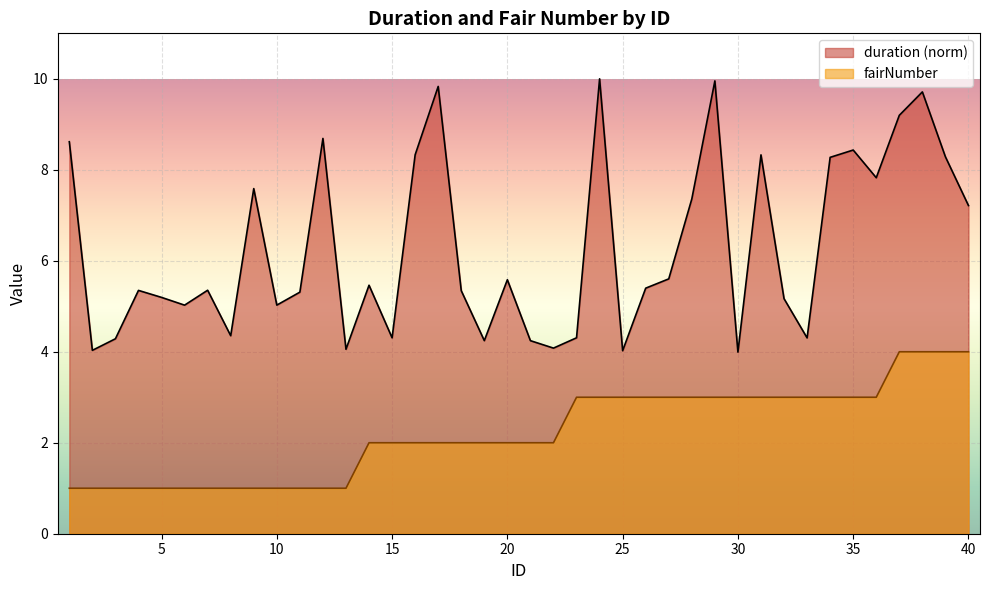

True or false: duration and fairNumber cross at least once.

False